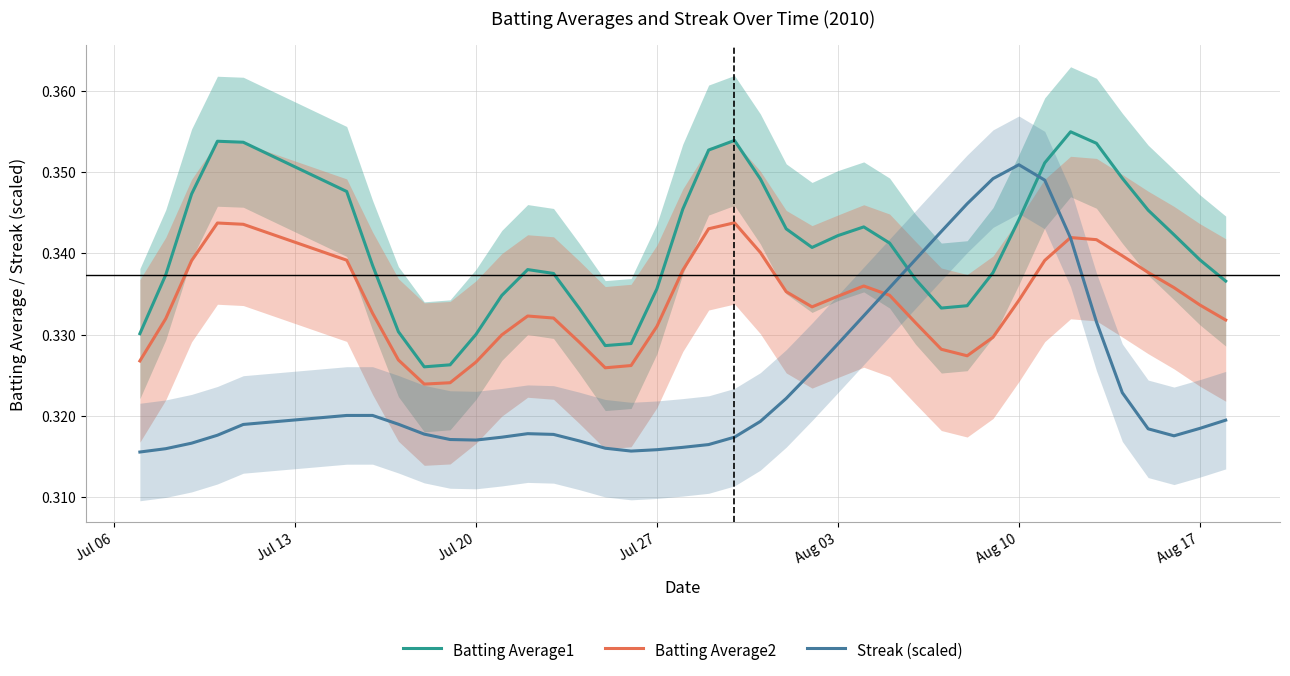

True or false: Batting Average2 and Batting Average1 intersect in this chart.

False